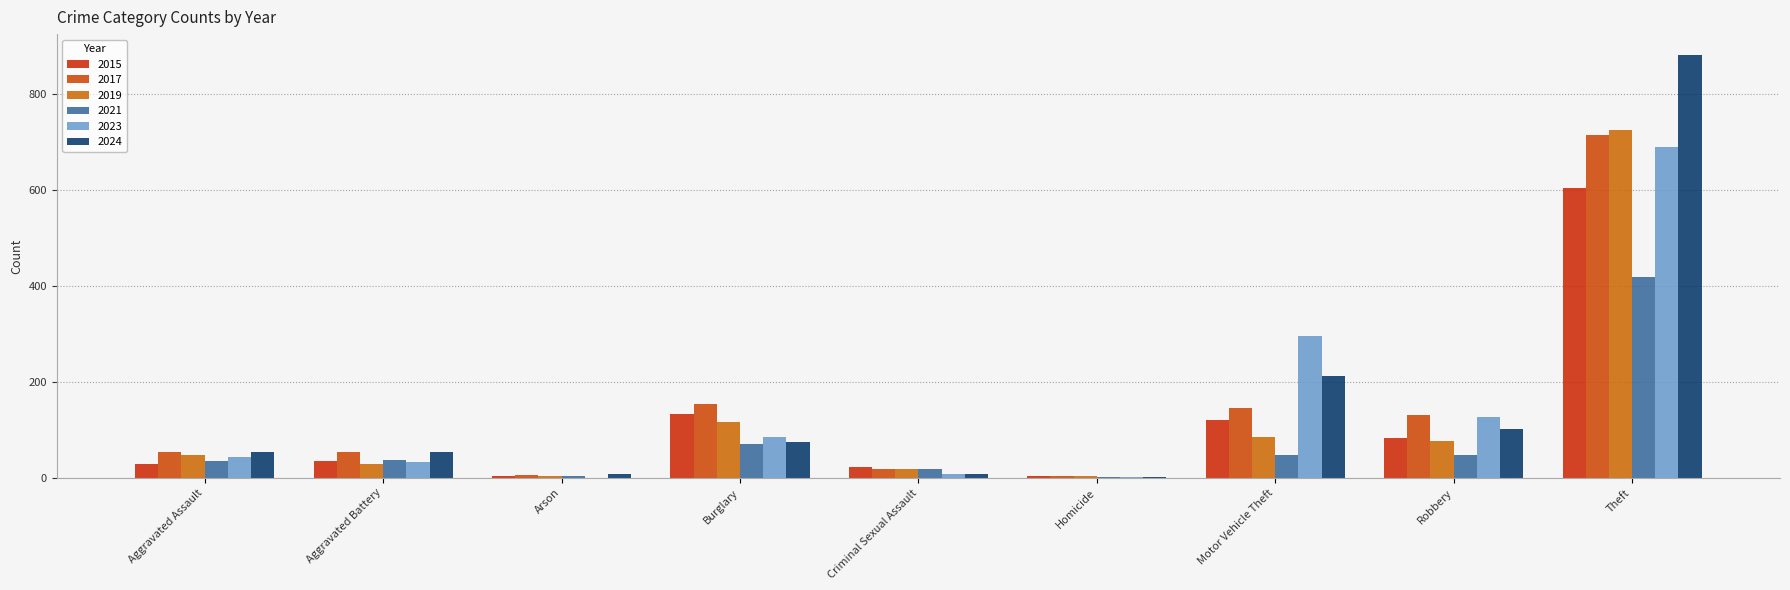

The 2017 series shows 5 at Arson. True or false?

True